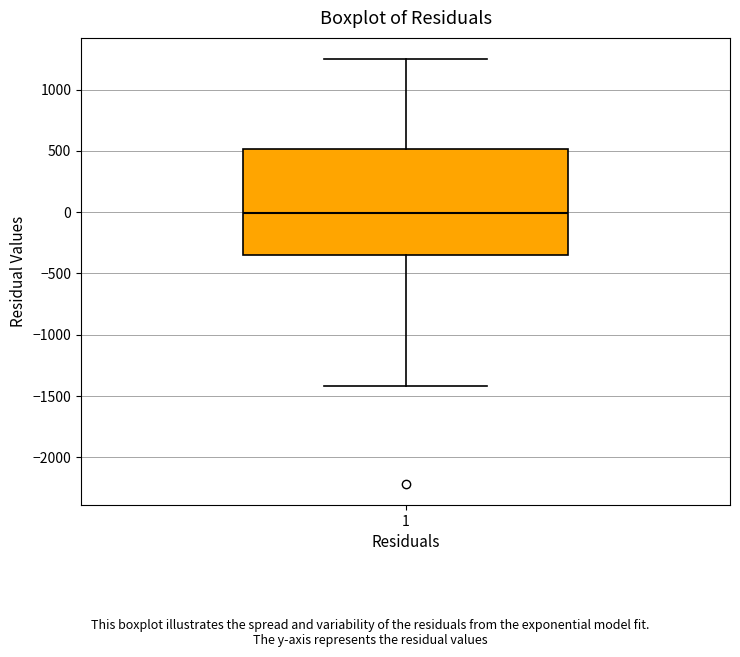

Transcribe this box plot: give where the median line is, the range the box spans, and where the two whiskers end, as read against the y-axis. The values are not printed on the chart, so give them approximately, as read against the axis.

median 0, box -350 to 500, whiskers -1400 to 1250